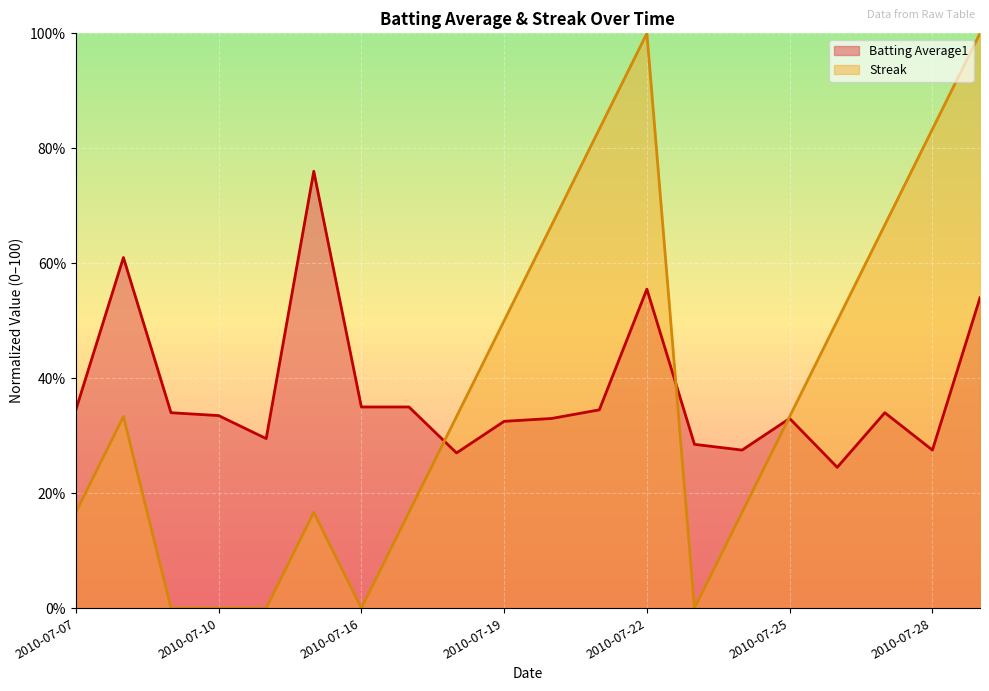

What is the lowest value of the Batting Average1 series?

24.5